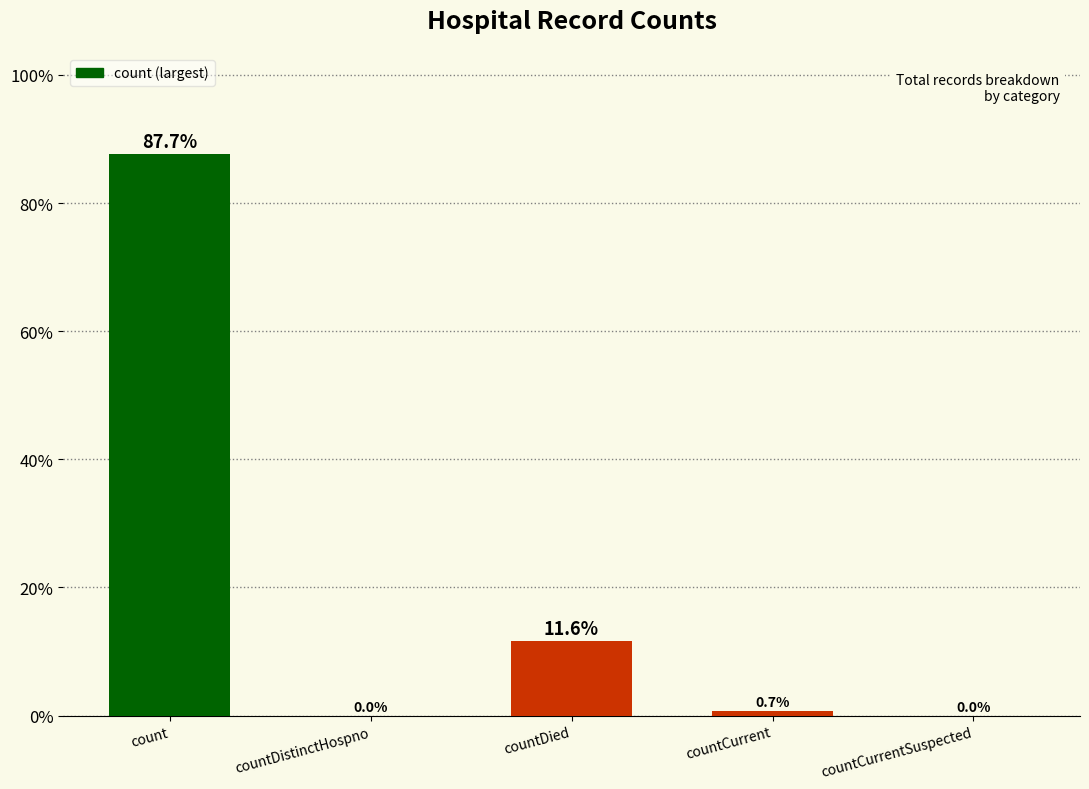

Which category has the highest value across all series?

count